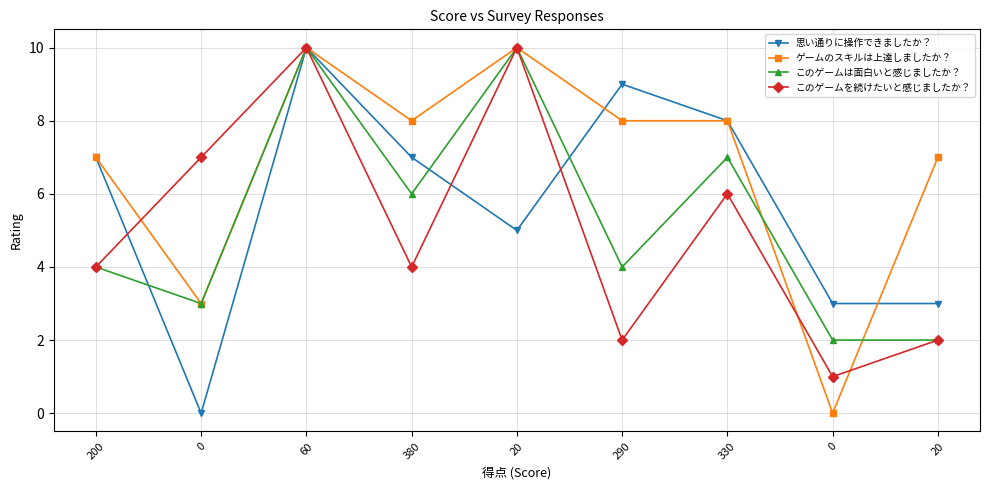

How many series are shown in this chart?

4